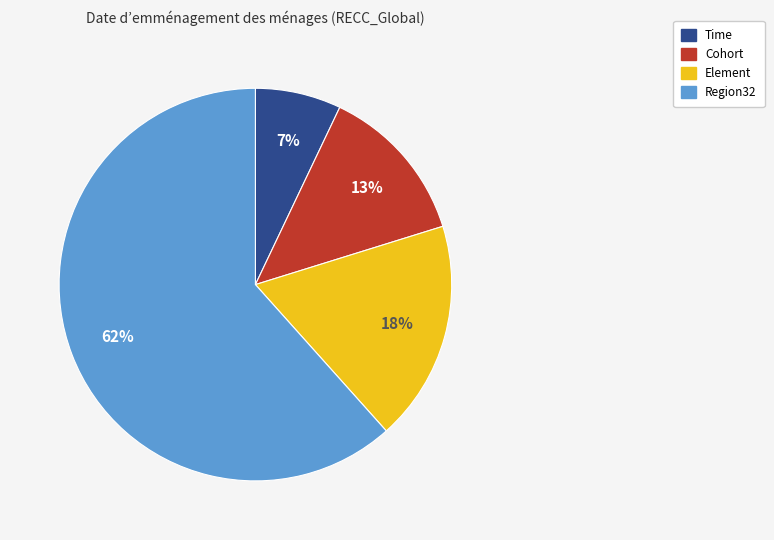

To the nearest percent, what is the average slice percentage?

25%